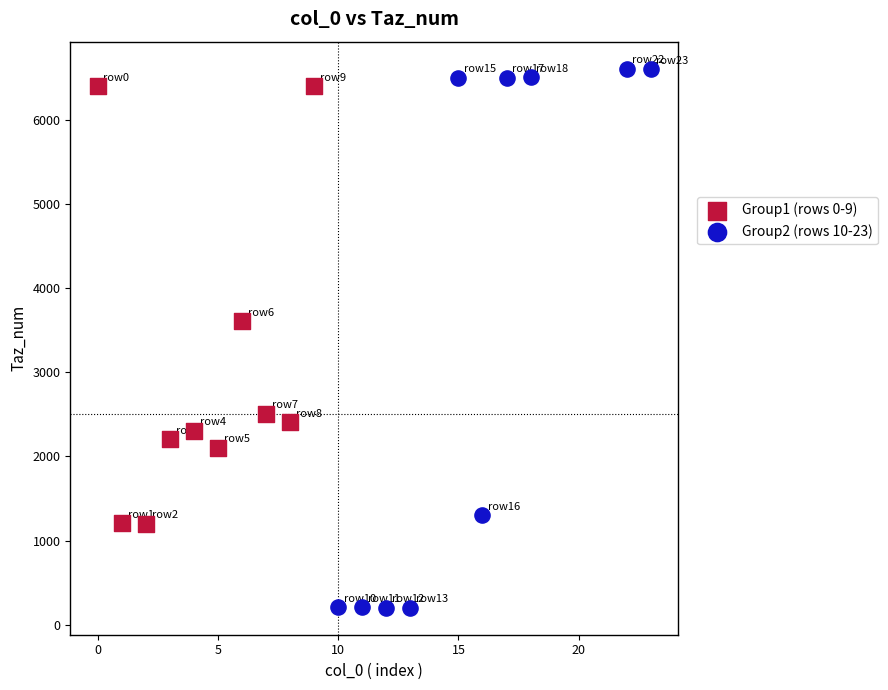

Which series contains the lowest Y value?

Group2 (rows 10-23)